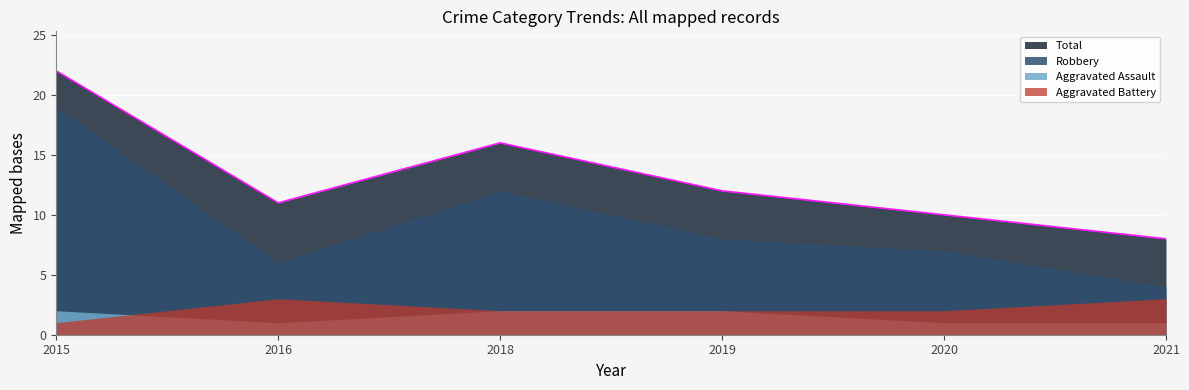

In Total, how many points are higher than both neighbors (excluding endpoints)?

1